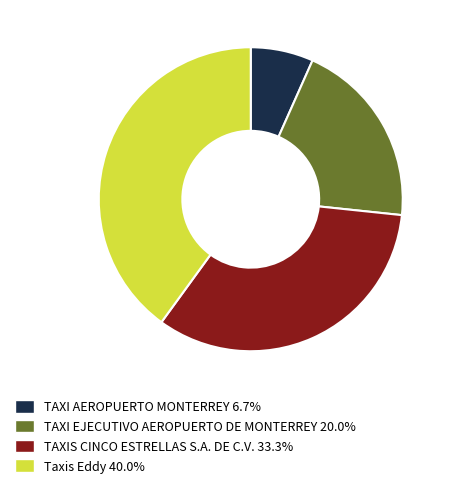

Count the number of slices in the pie.

4